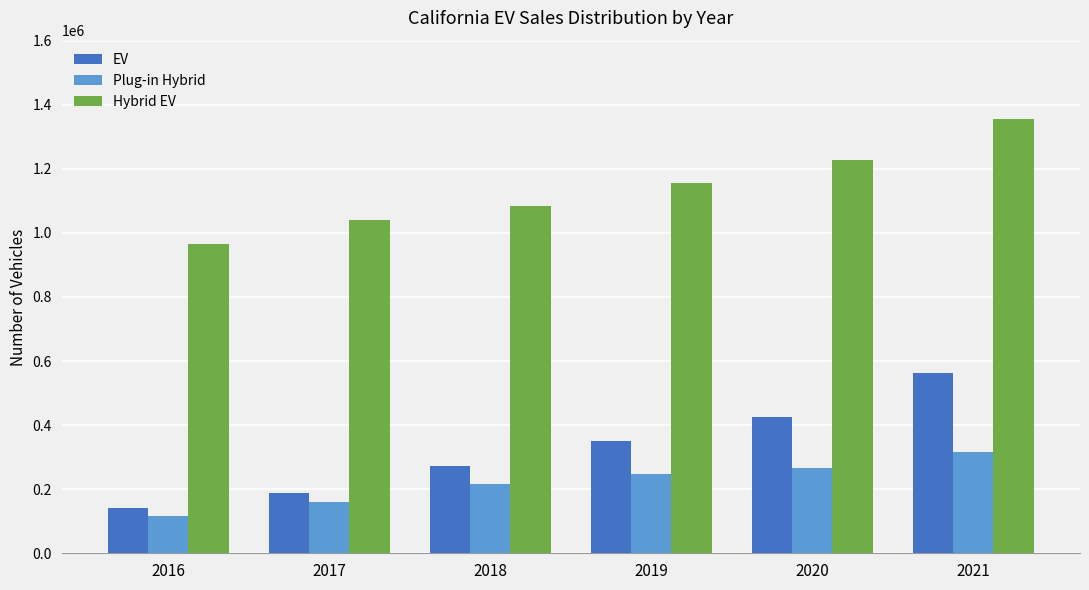

Reading left to right, extract all data points from this chart.

EV: 141500	189700	273500	349700	425300	563100
Plug-in Hybrid: 116700	159600	215000	247300	265500	315300
Hybrid EV: 966700	1039300	1085300	1154200	1228700	1355900